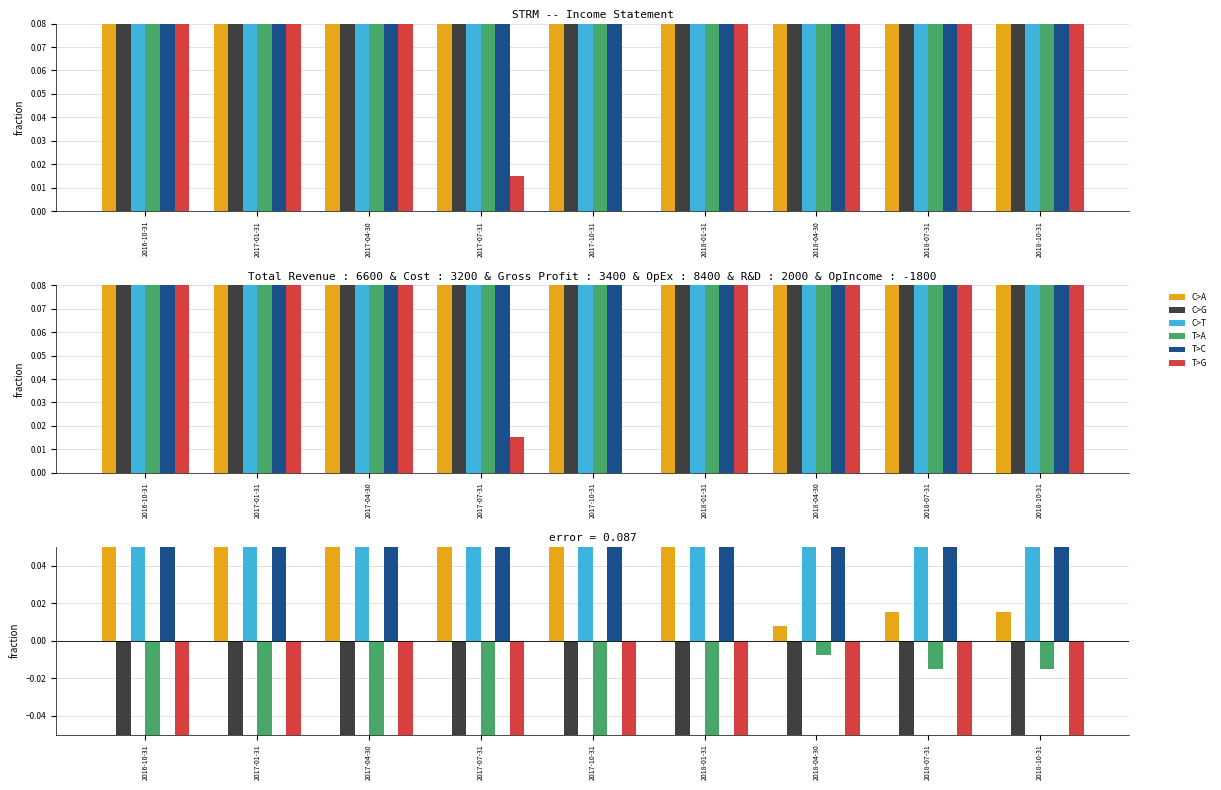

Which category has the highest value in the T>G series?

2018-04-30